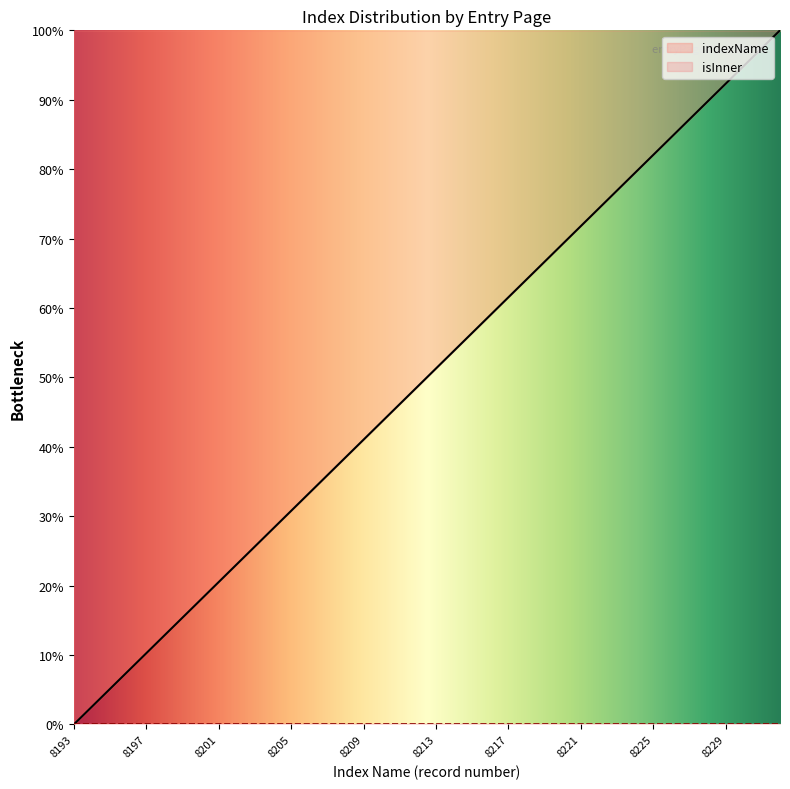

Reading left to right, extract all data points from this chart.

8193=0.0	8194=2.6	8195=5.1	8196=7.7	8197=10.3	8198=12.8	8199=15.4	8200=17.9	8201=20.5	8202=23.1	8203=25.6	8204=28.2	8205=30.8	8206=33.3	8207=35.9	8208=38.5	8209=41.0	8210=43.6	8211=46.2	8212=48.7	8213=51.3	8214=53.8	8215=56.4	8216=59.0	8217=61.5	8218=64.1	8219=66.7	8220=69.2	8221=71.8	8222=74.4	8223=76.9	8224=79.5	8225=82.1	8226=84.6	8227=87.2	8228=89.7	8229=92.3	8230=94.9	8231=97.4	8232=100.0